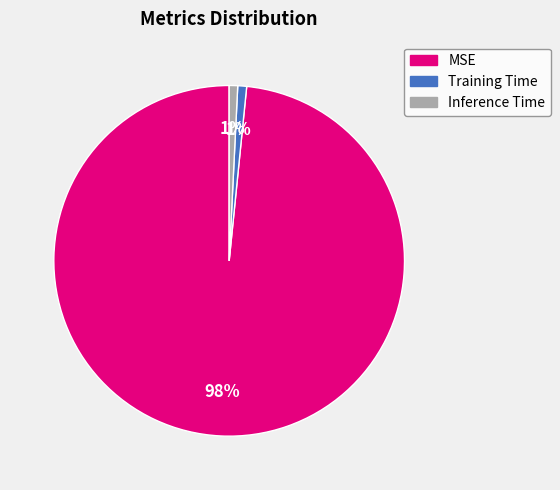

Count the number of slices in the pie.

3